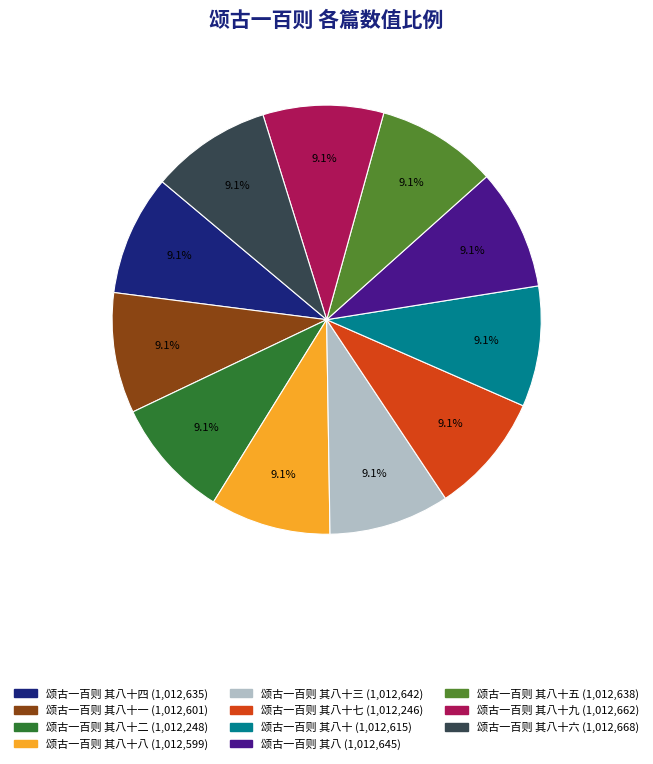

Is there any slice that represents more than half of the pie?

No